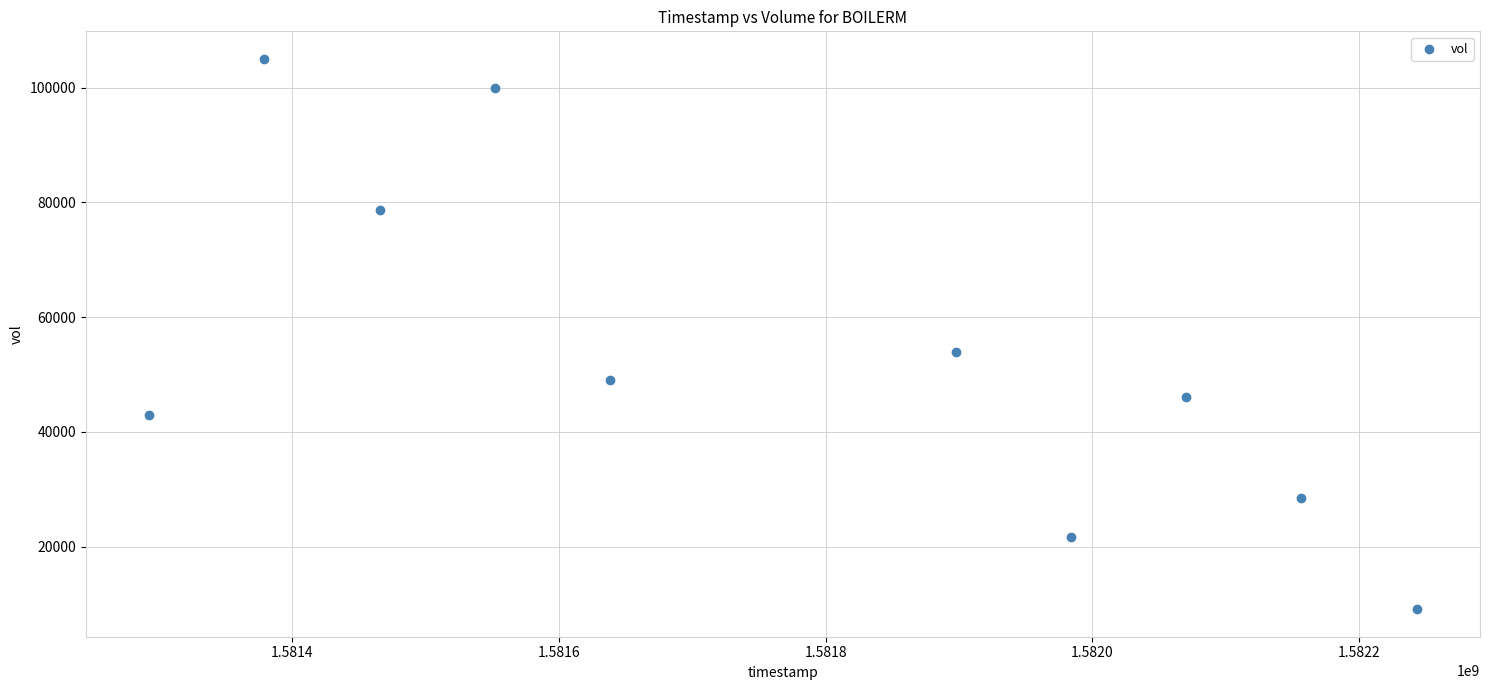

What Y value in the scatter plot is closest to 57050?

54000